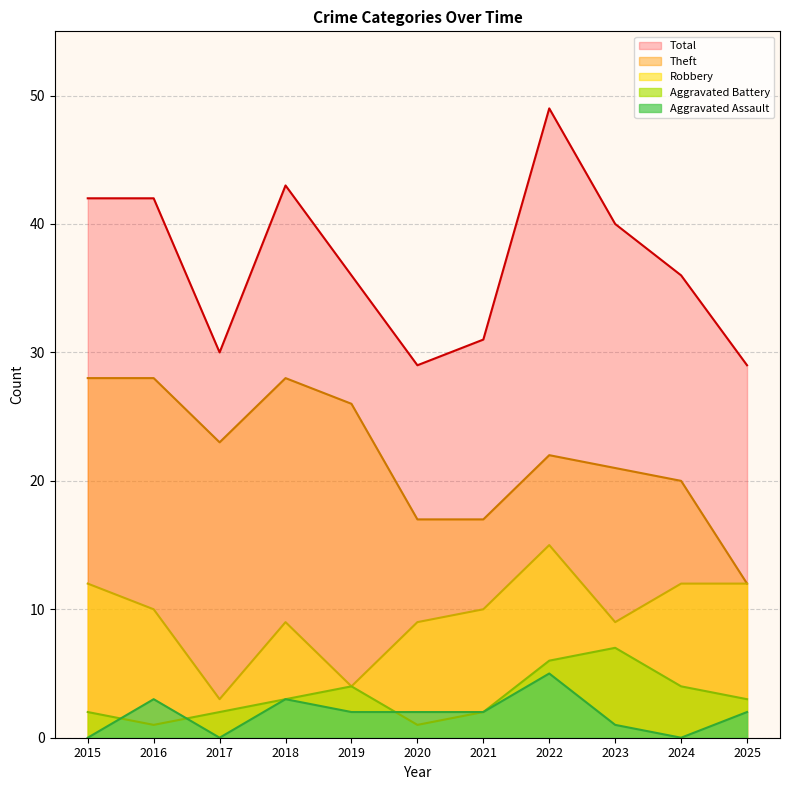

List the series in order of their peak value, highest first.

Total, Theft, Robbery, Aggravated Battery, Aggravated Assault